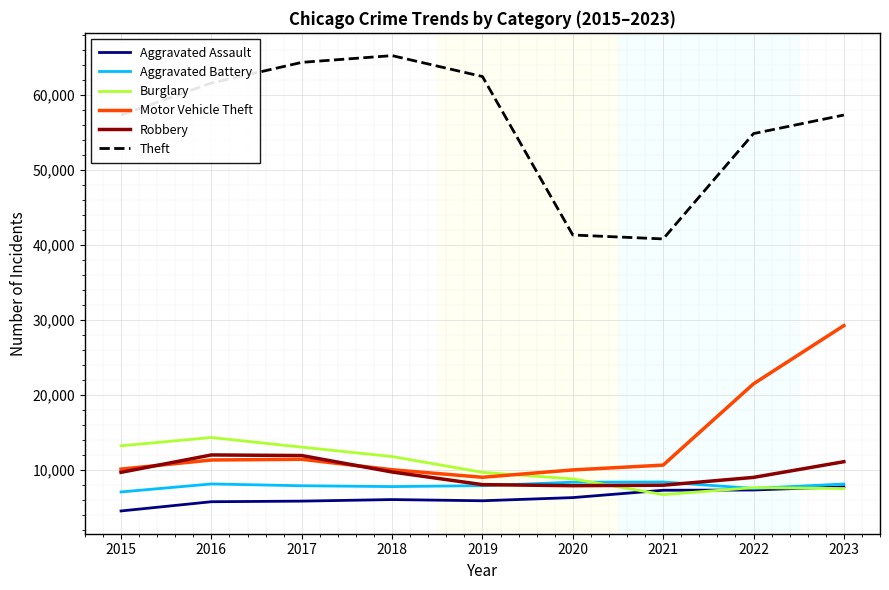

Between 2015 and 2020, which series saw the biggest shift?

Theft